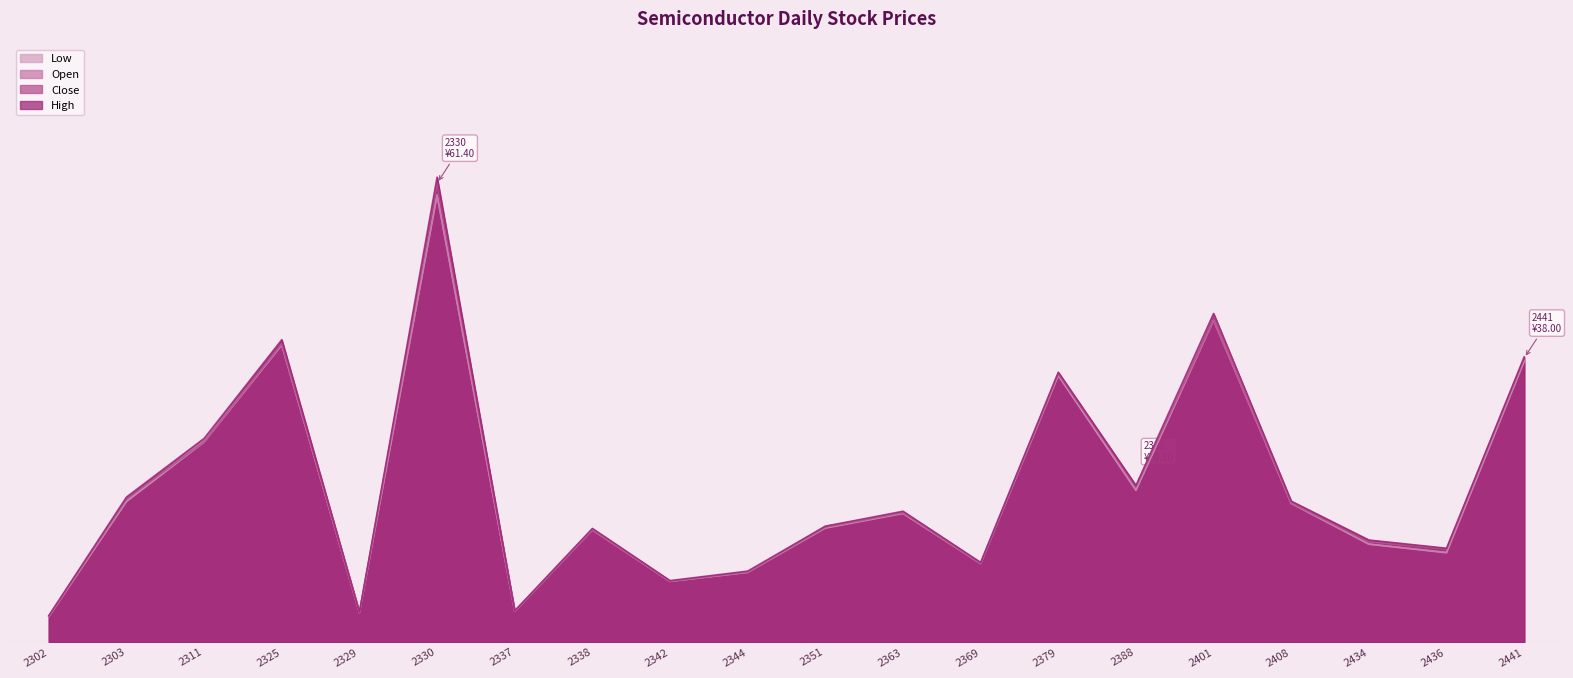

Is it true that Open equals 22.8 at 2363?

False